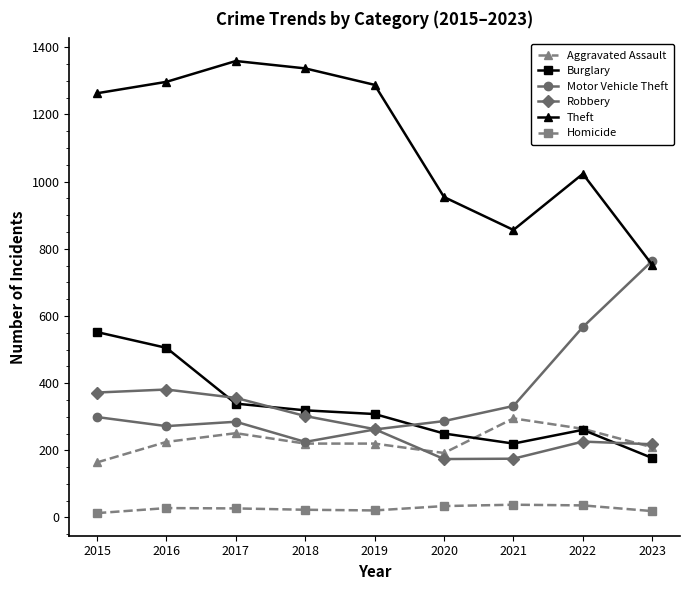

The value of Motor Vehicle Theft at 2022 is 384. True or false?

False